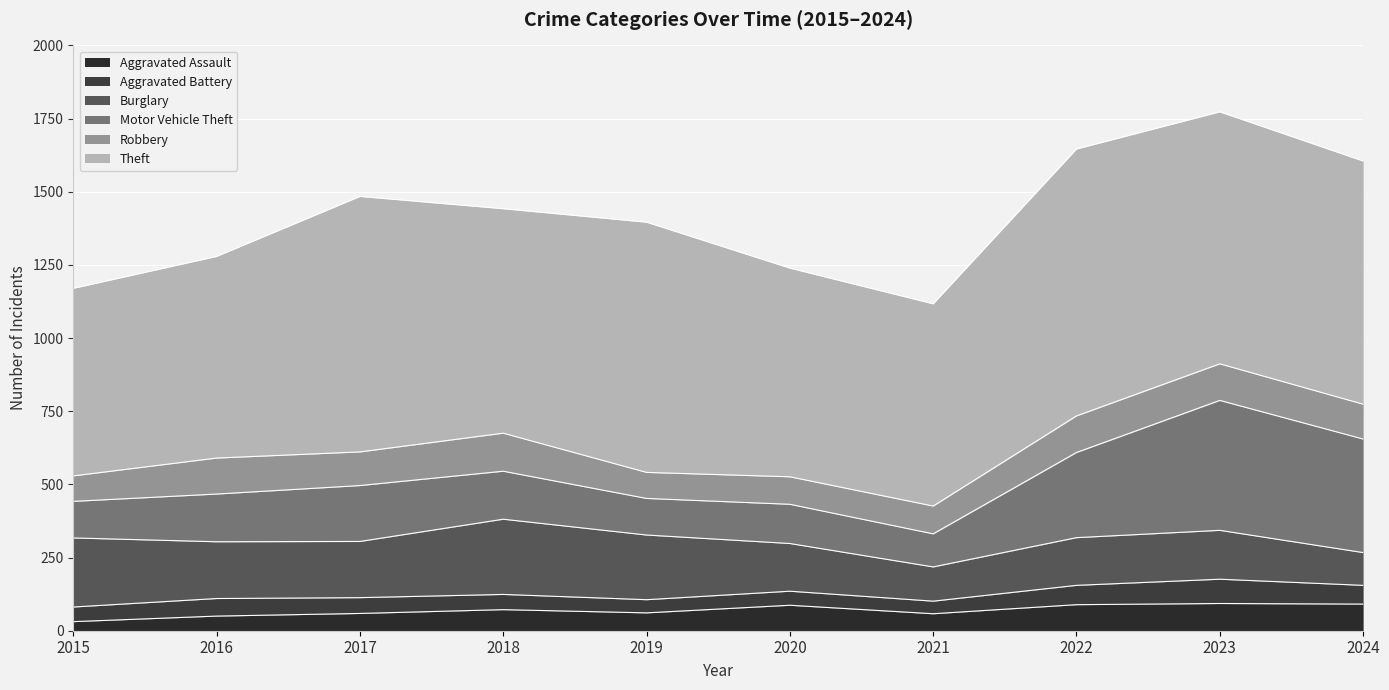

What is the minimum value for Theft?

641